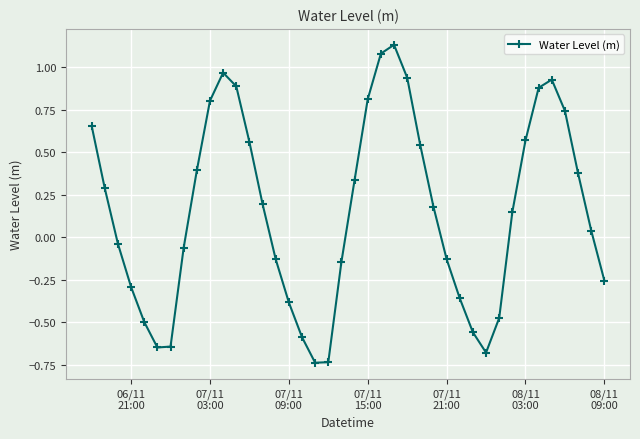

What is the difference between the maximum and minimum values?

1.9